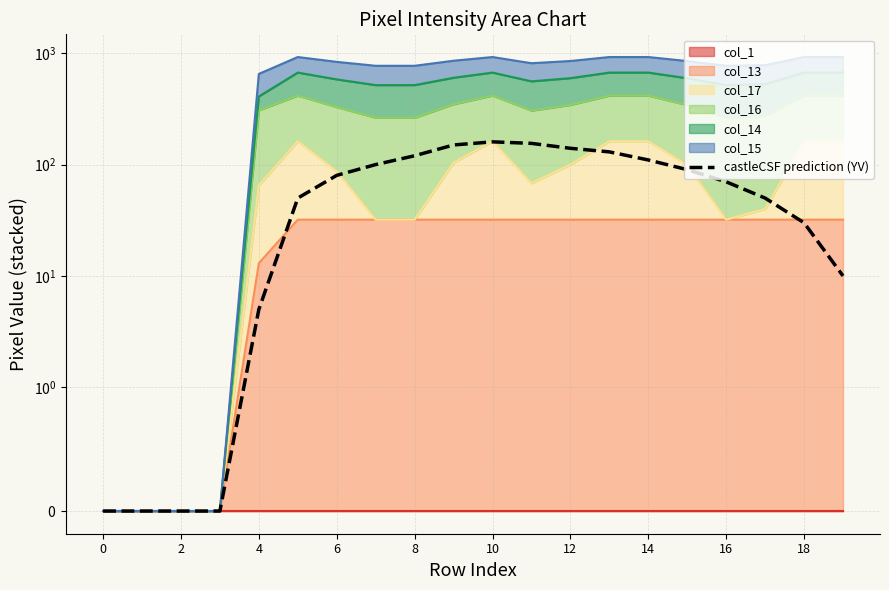

At which category does the chart reach its peak across all series?

10